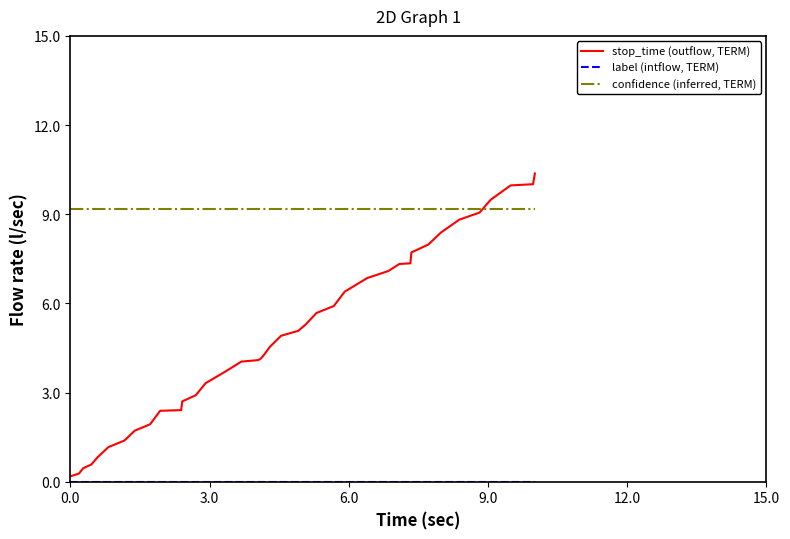

Which series ends up on top after the final intersection of confidence (inferred, TERM) and stop_time (outflow, TERM)?

stop_time (outflow, TERM)